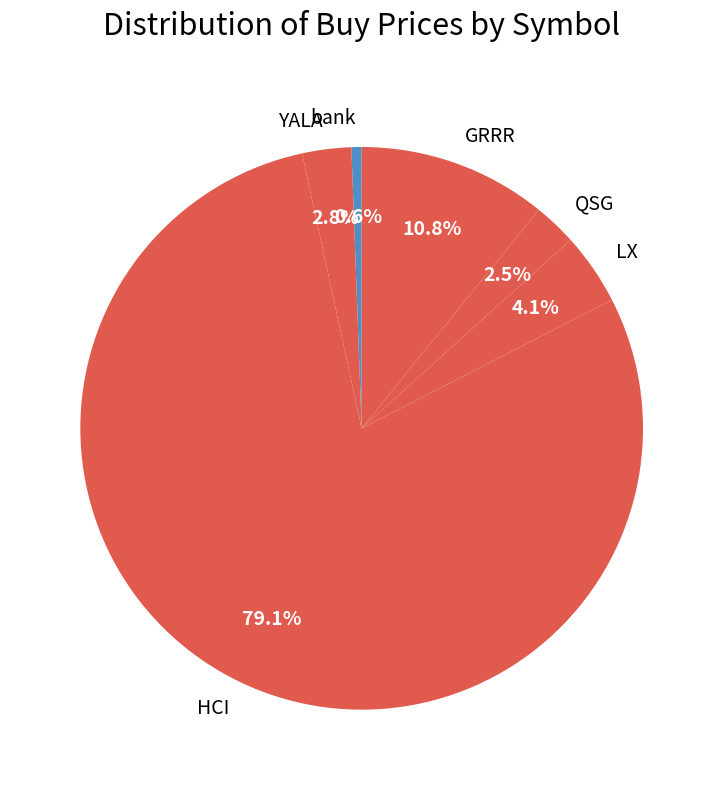

Does any single category account for the majority?

Yes